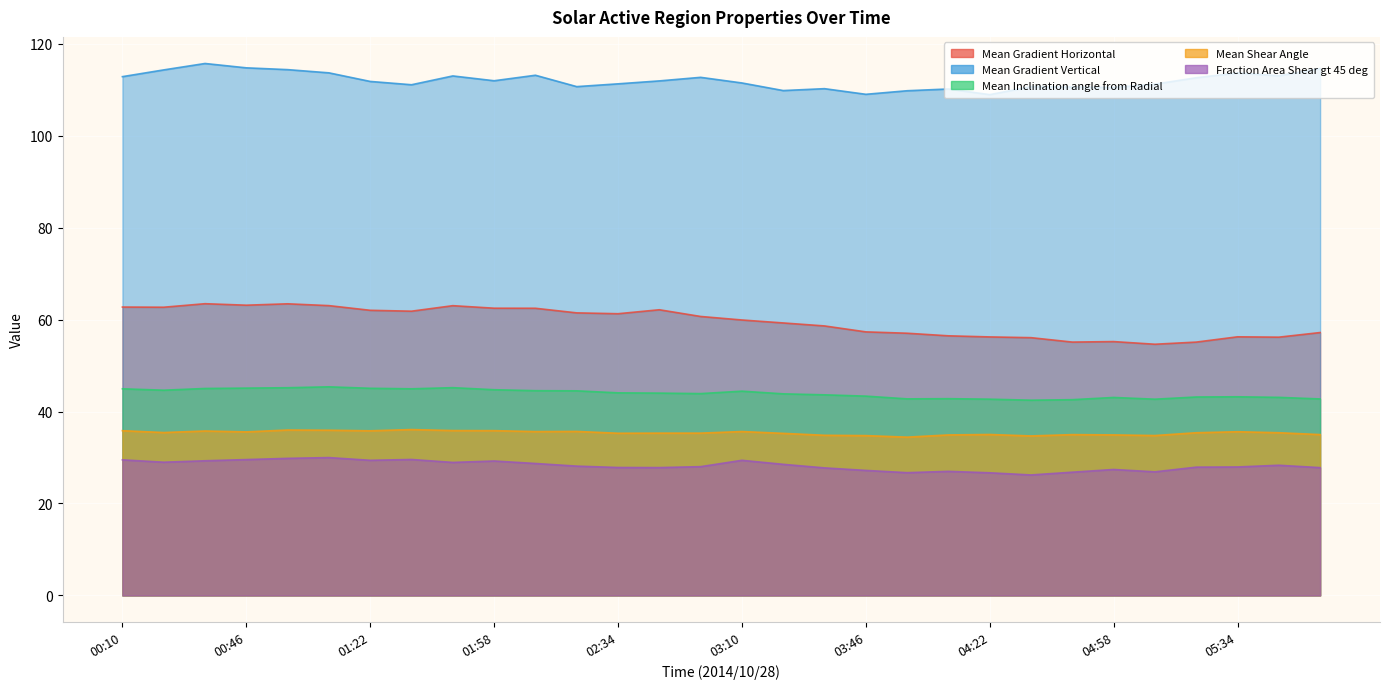

Rank the series at 03:22 from lowest to highest value.

Fraction Area Shear gt 45 deg, Mean Shear Angle, Mean Inclination angle from Radial, Mean Gradient Horizontal, Mean Gradient Vertical